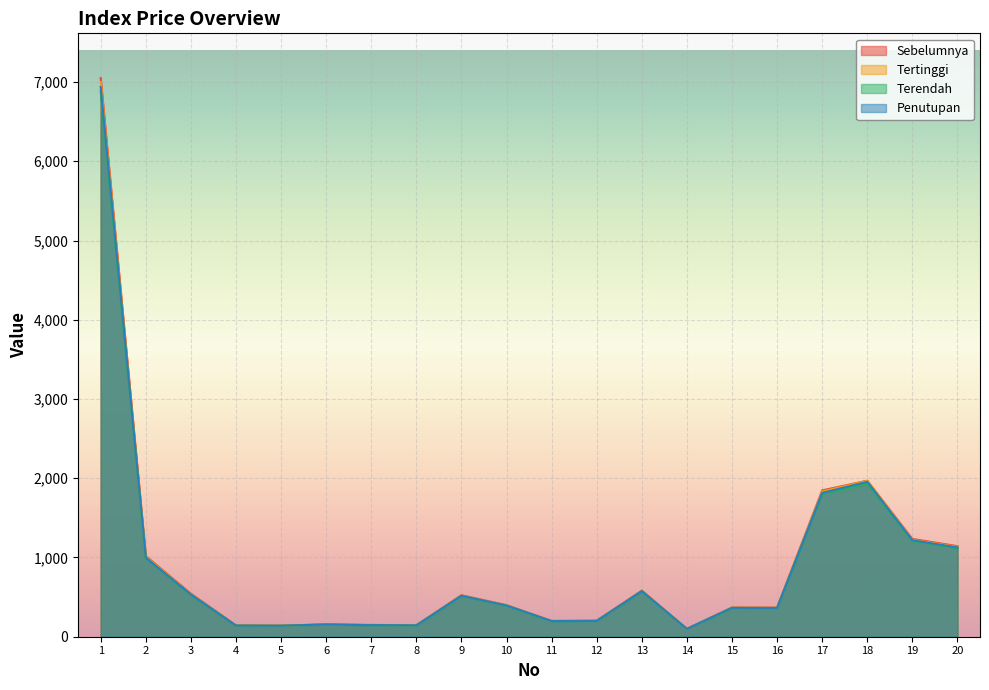

True or false: Tertinggi has a value of 155.2 at 6.

True